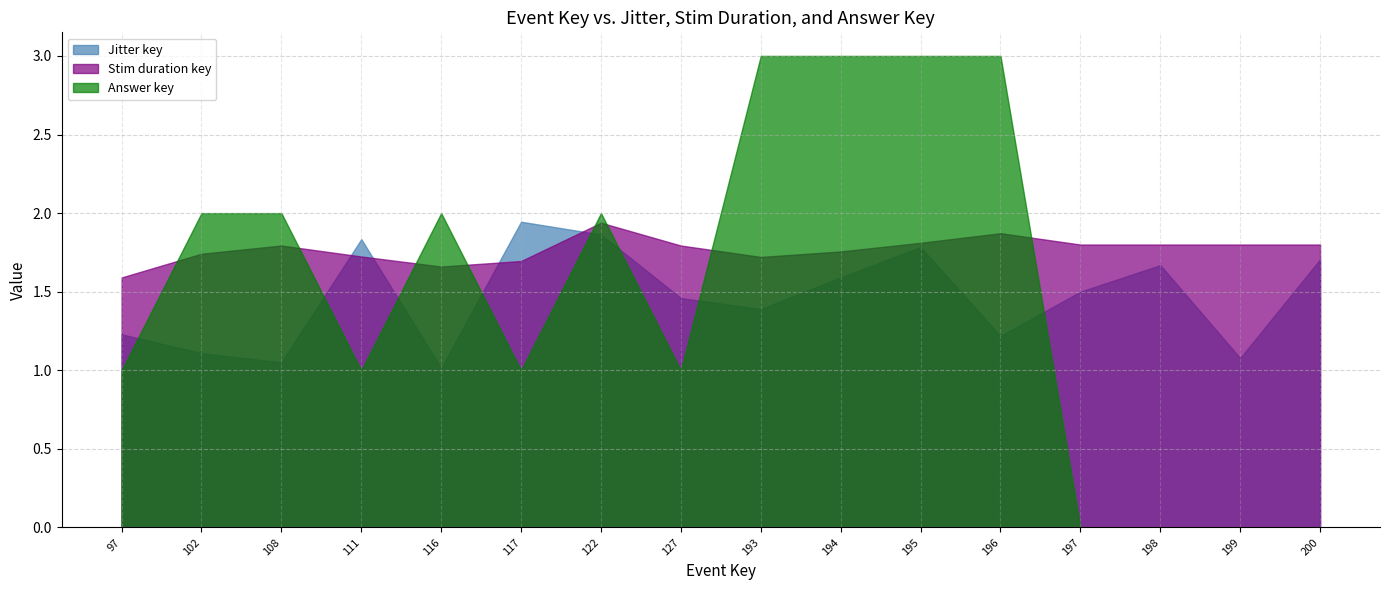

What is the difference between the second highest and minimum values in the Answer key series?

3.0